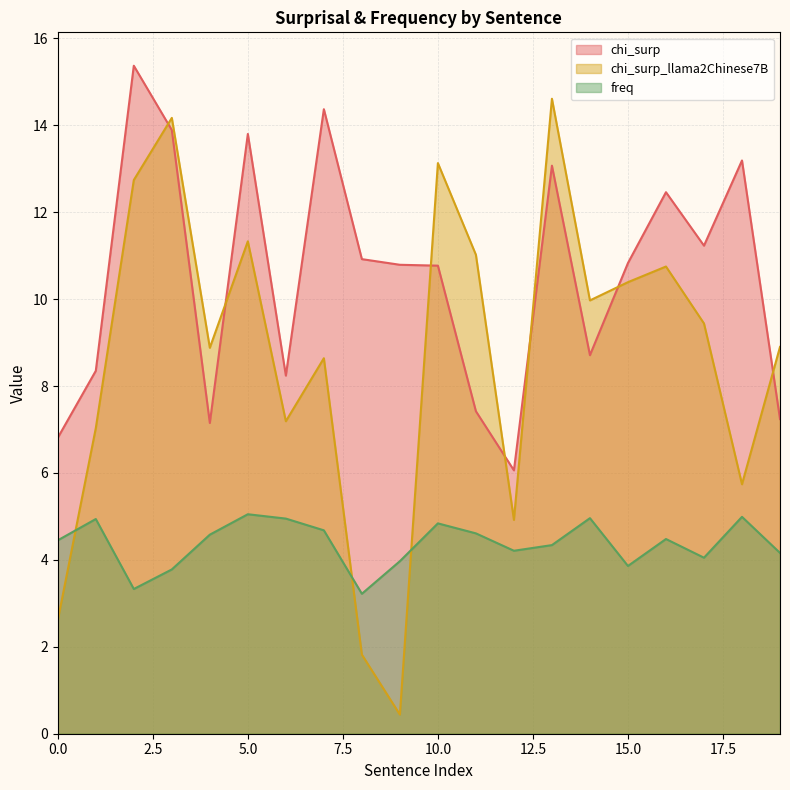

What is the spread (max minus min) of values at 9?

10.3